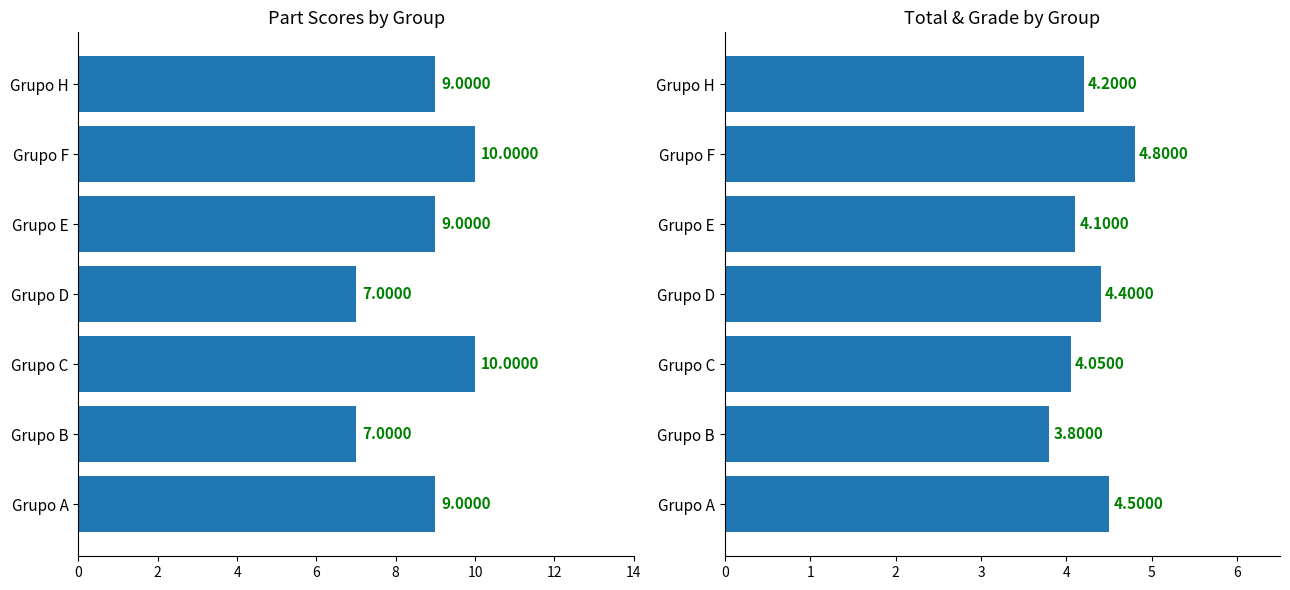

Reading right to left, transcribe all the data shown in this chart.

Part1.A: 9.0	10.0	9.0	7.0	10.0	7.0	9.0
col_13: 4.2	4.8	4.1	4.4	4.0	3.8	4.5